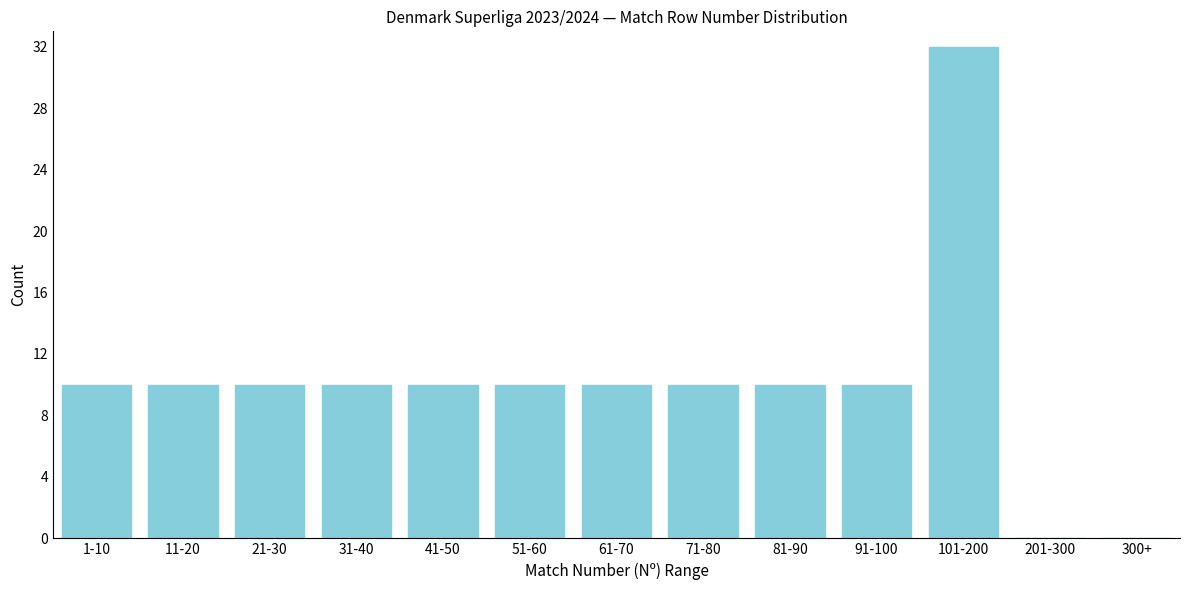

Reading right to left, what are all the values shown in this chart?

300+=0	201-300=0	101-200=32	91-100=10	81-90=10	71-80=10	61-70=10	51-60=10	41-50=10	31-40=10	21-30=10	11-20=10	1-10=10